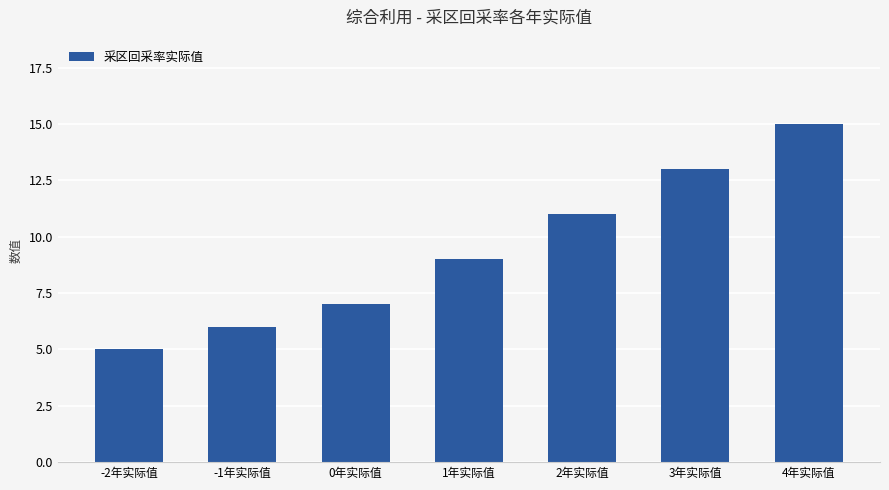

Read the value at 3年实际值, to the nearest 10.

10